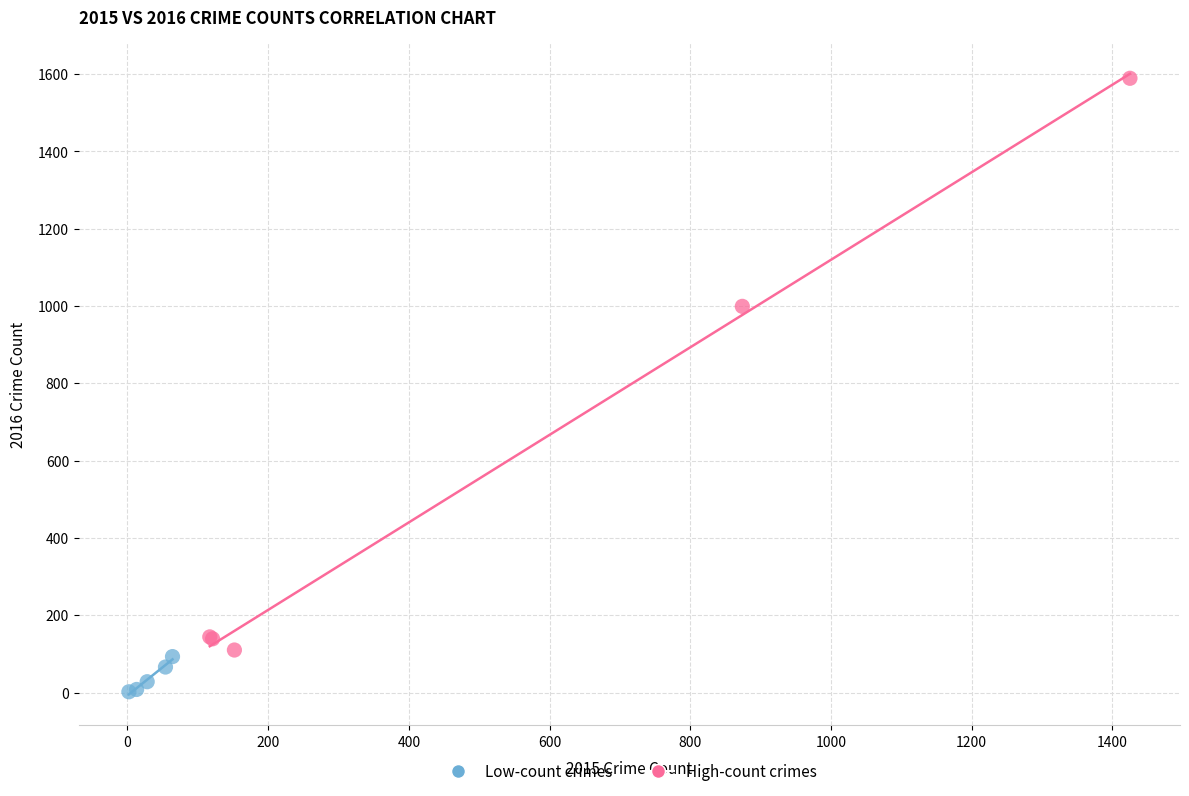

Which series contains the lowest Y value?

Low-count crimes